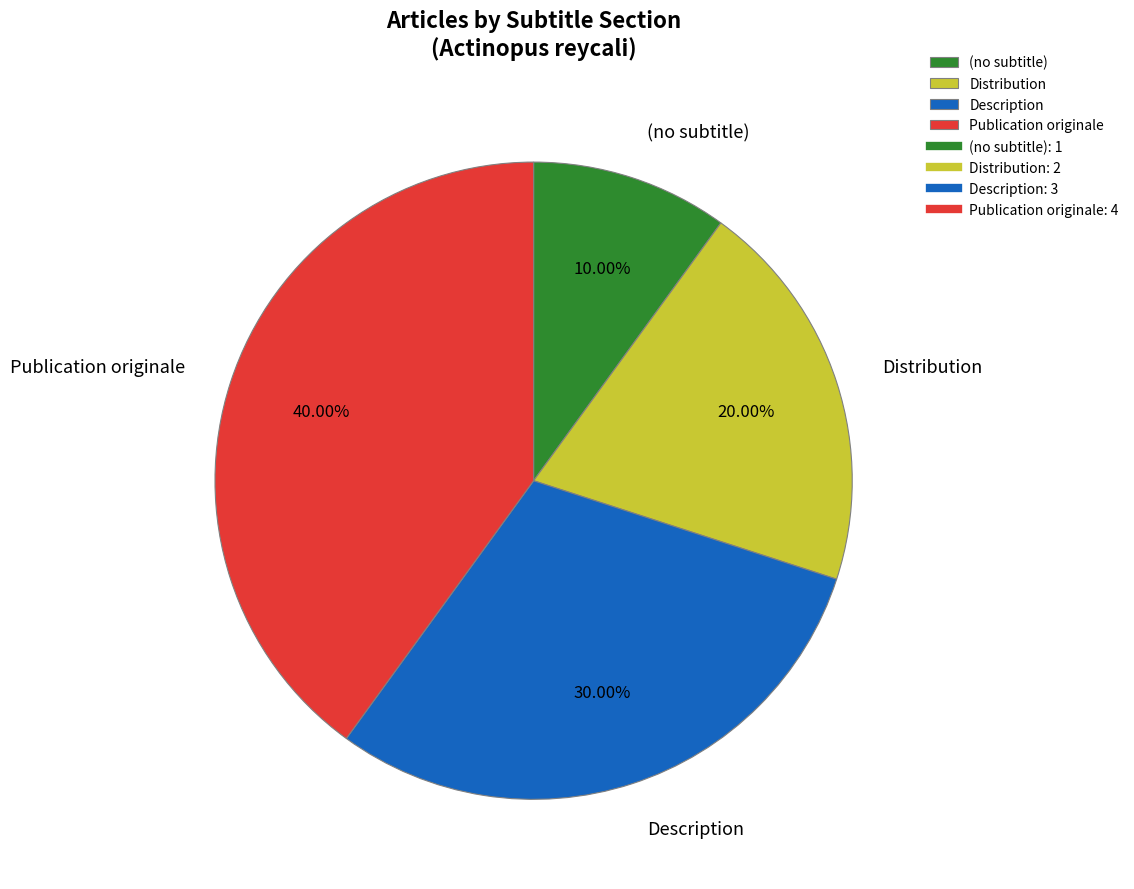

Which has a higher value, Description or (no subtitle)?

Description